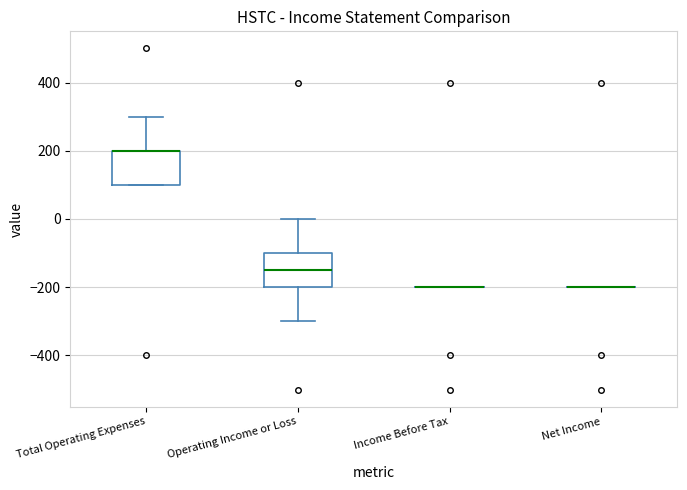

Reading left to right, transcribe this box plot: for each box, give where its median line is, the range the box spans, and where its two whiskers end, as read against the y-axis. The values are not printed on the chart, so give them approximately, as read against the axis.

Total Operating Expenses: median 200 (drawn on the box's upper edge), box 100 to 200, whiskers 100 to 300
Operating Income or Loss: median -140, box -200 to -100, whiskers -300 to 0
Income Before Tax: box collapsed to a line at -200, whiskers -200 to -200
Net Income: box collapsed to a line at -200, whiskers -200 to -200